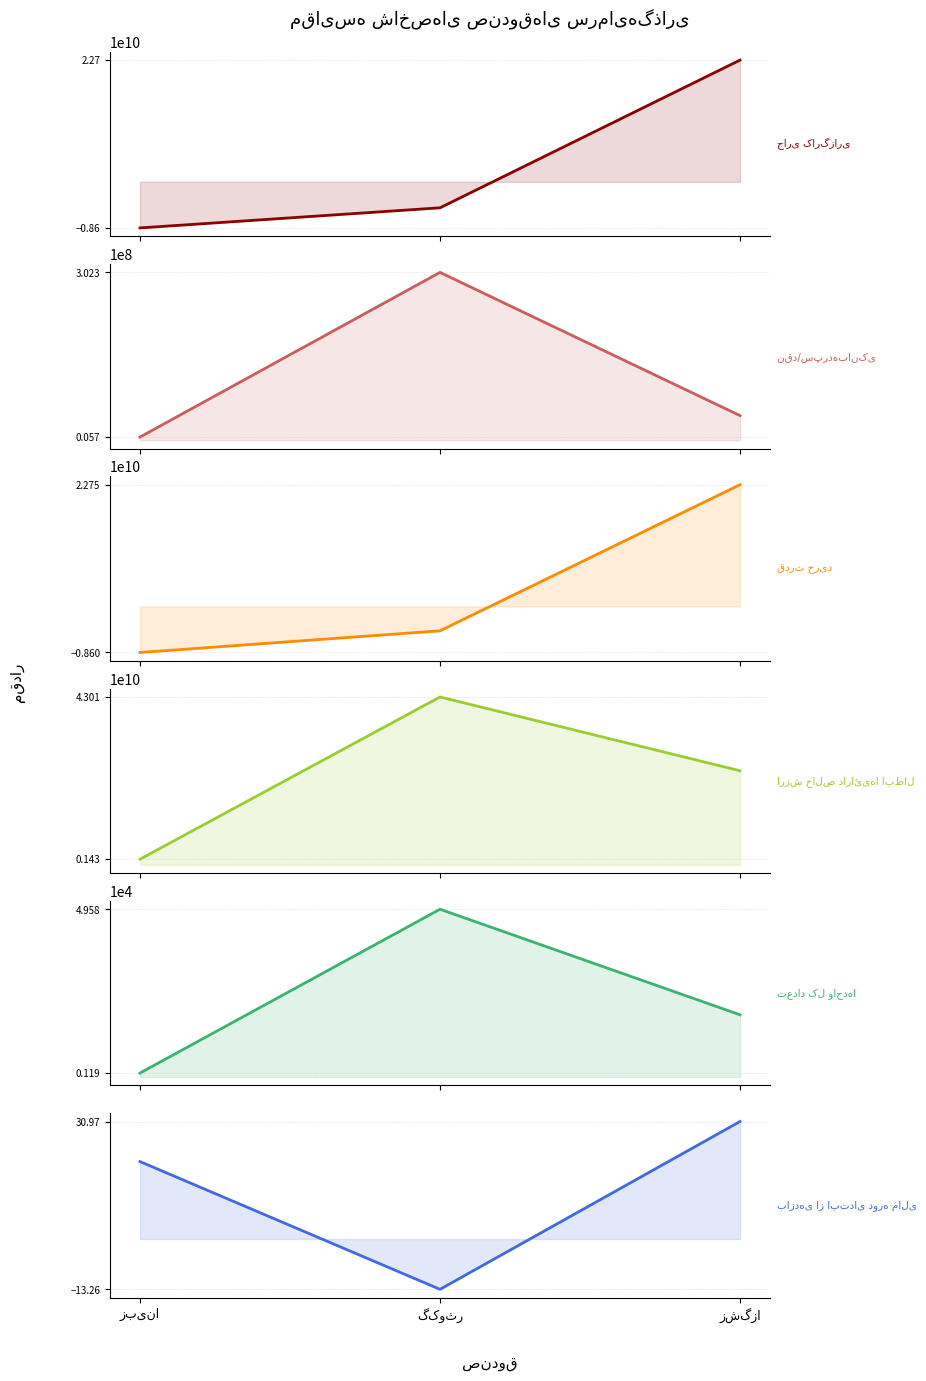

What is the difference between the قدرت خرید values at گکوثر and زبینا?

4050786074.0